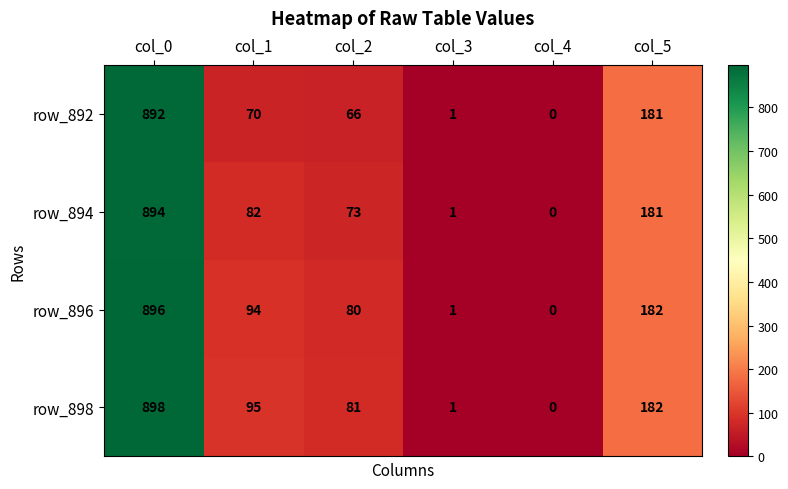

True or false: row_894 has a value of 894 at col_0.

True